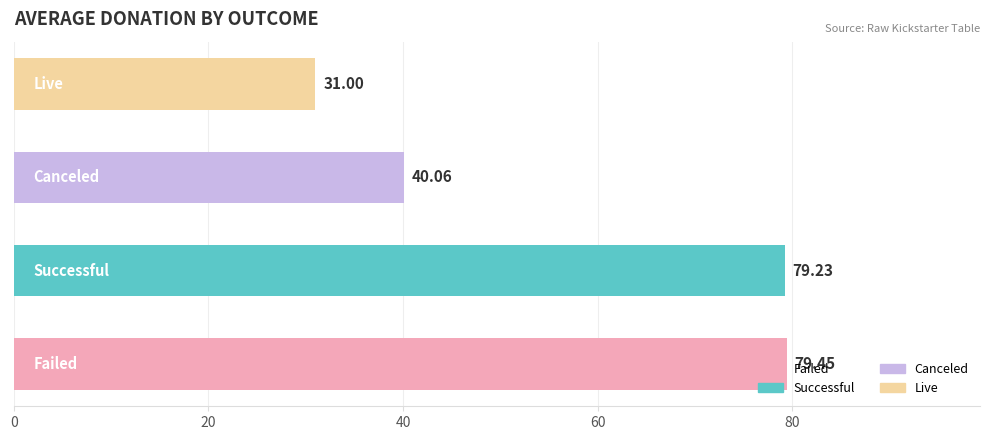

What is the difference between the second highest and second lowest values?

39.2